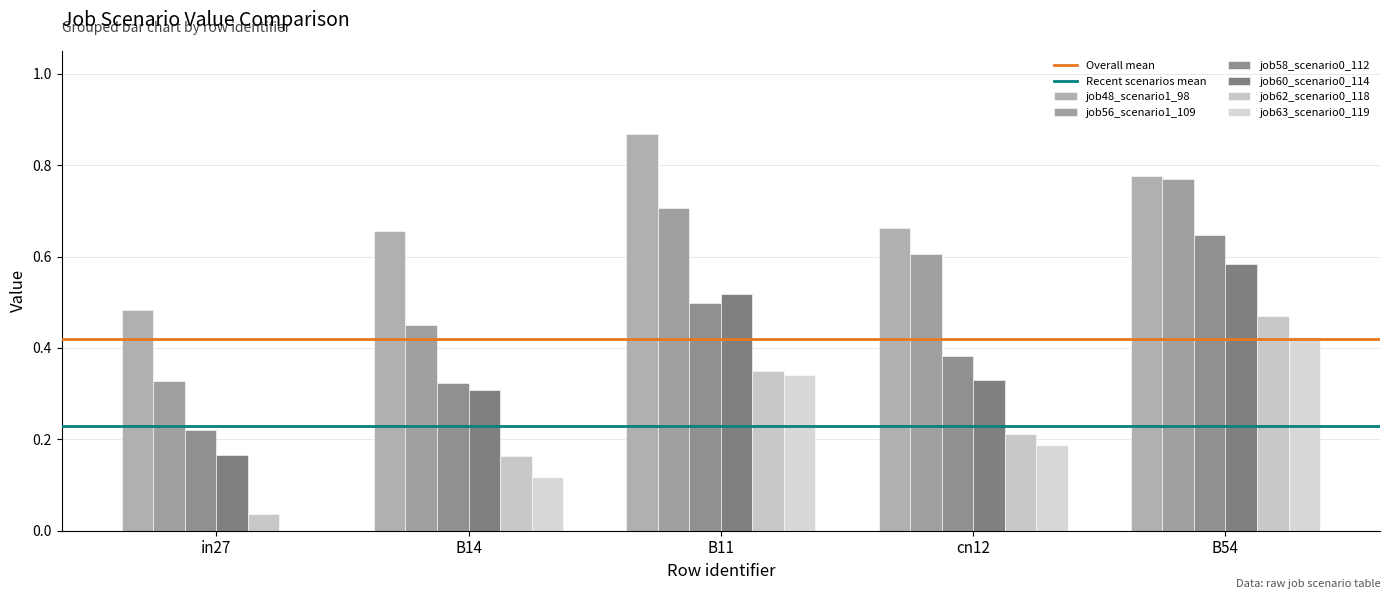

Which series has the widest spread of values?

job56_scenario1_109